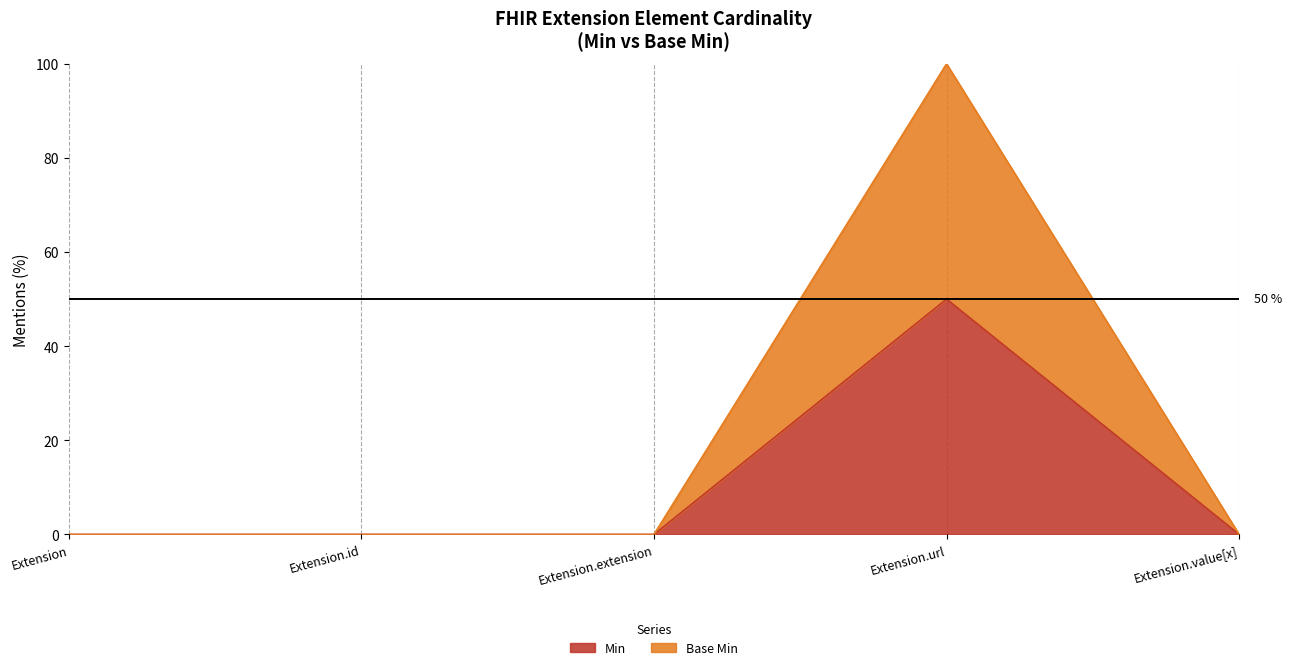

True or false: Min and Base Min intersect in this chart.

False